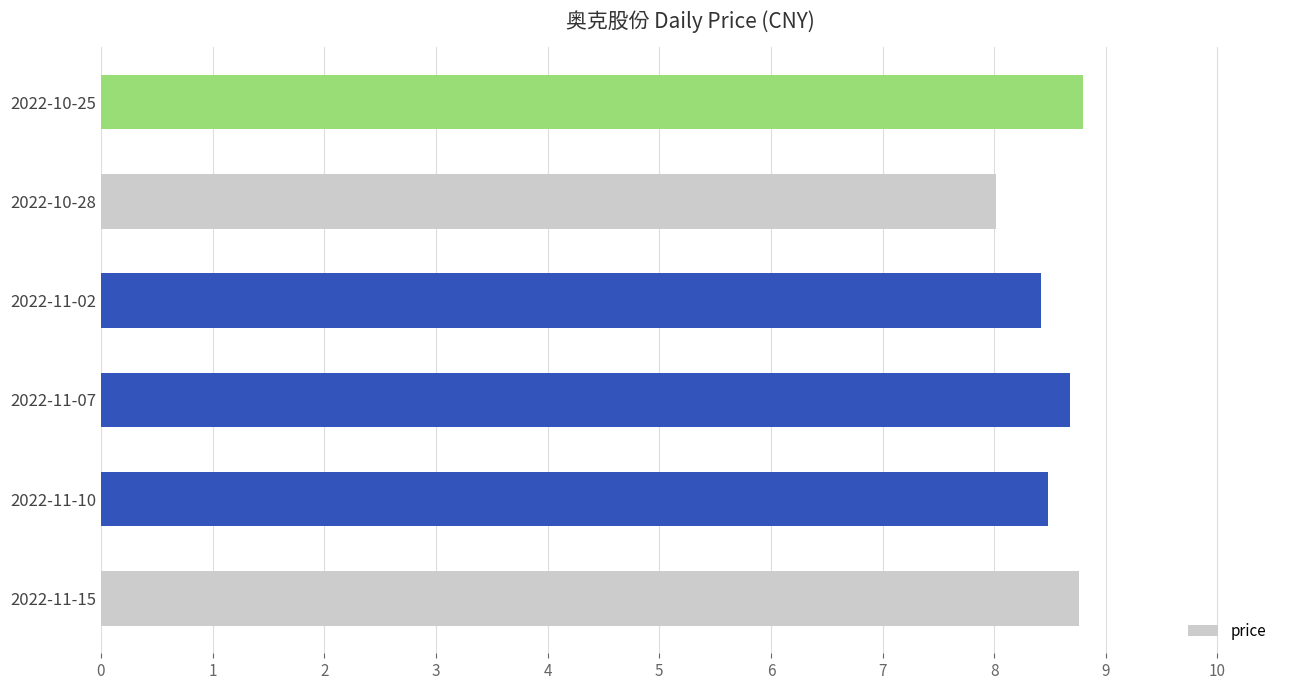

Reading top to bottom, what are all the values shown in this chart?

8.8	8.0	8.4	8.7	8.5	8.8